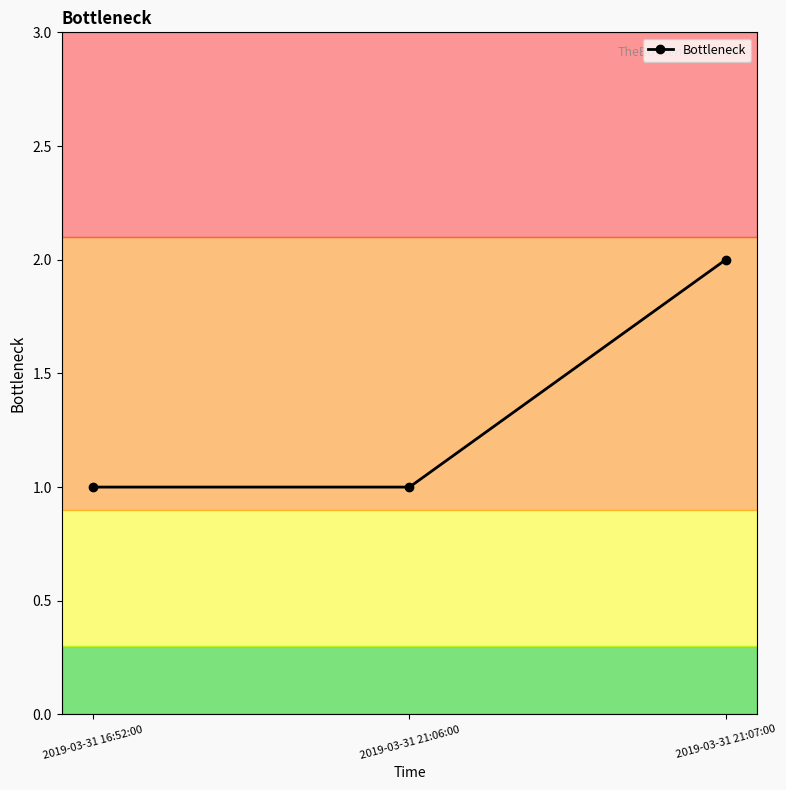

What is the label of the 1st point from the right?

2019-03-31 21:07:00